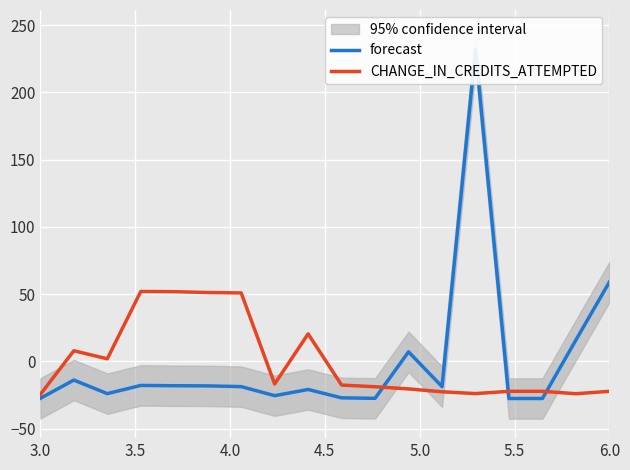

How many lines are shown in the chart?

2